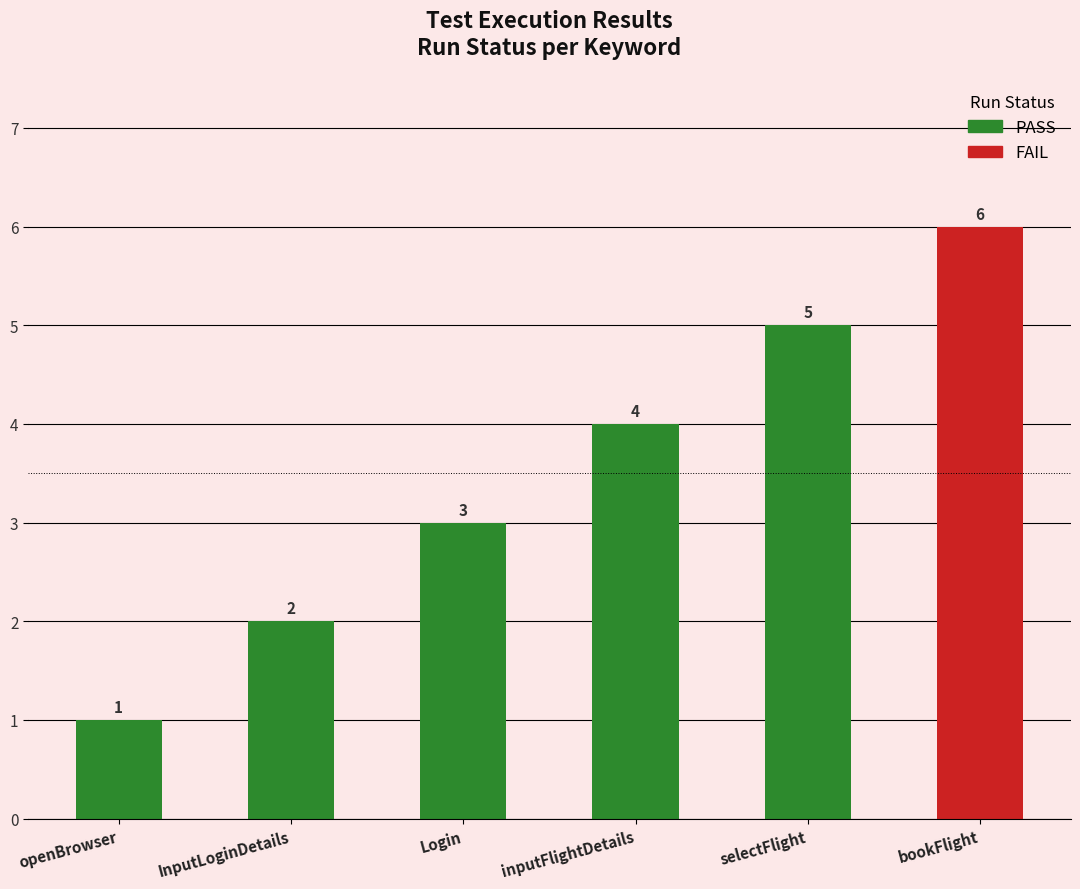

Does the chart contain stacked bars?

No